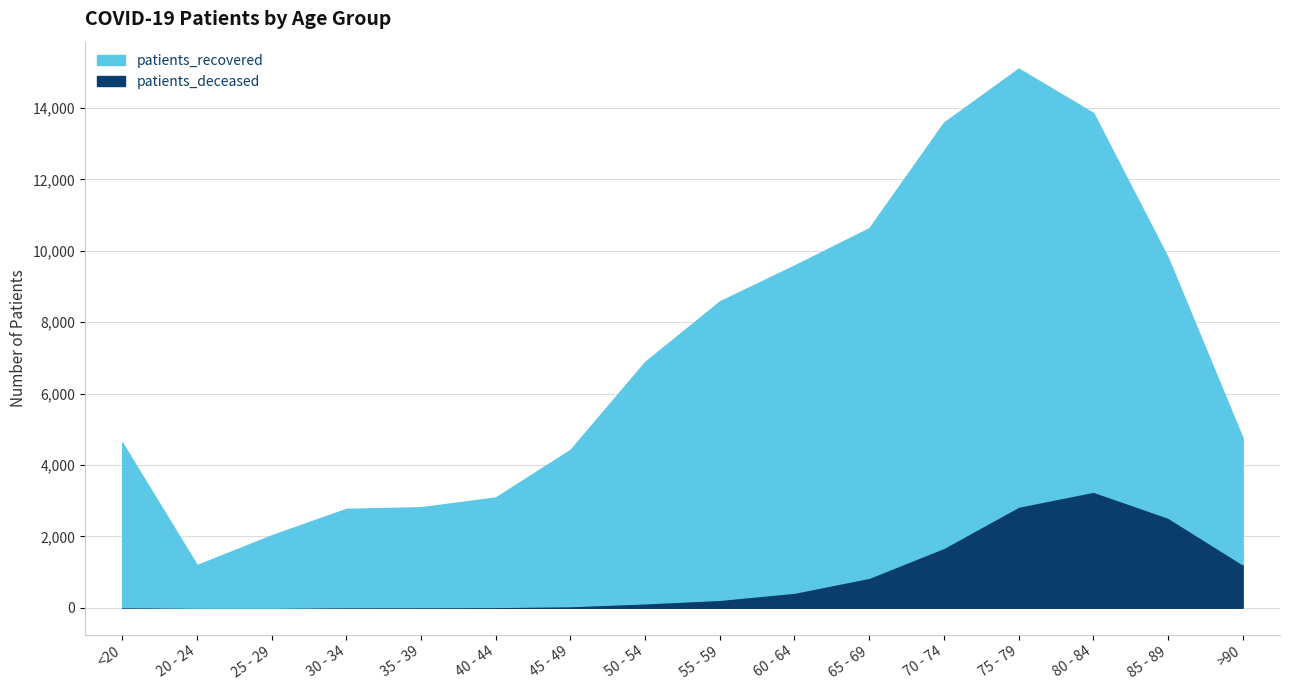

True or false: patients_deceased and patients_recovered intersect in this chart.

False